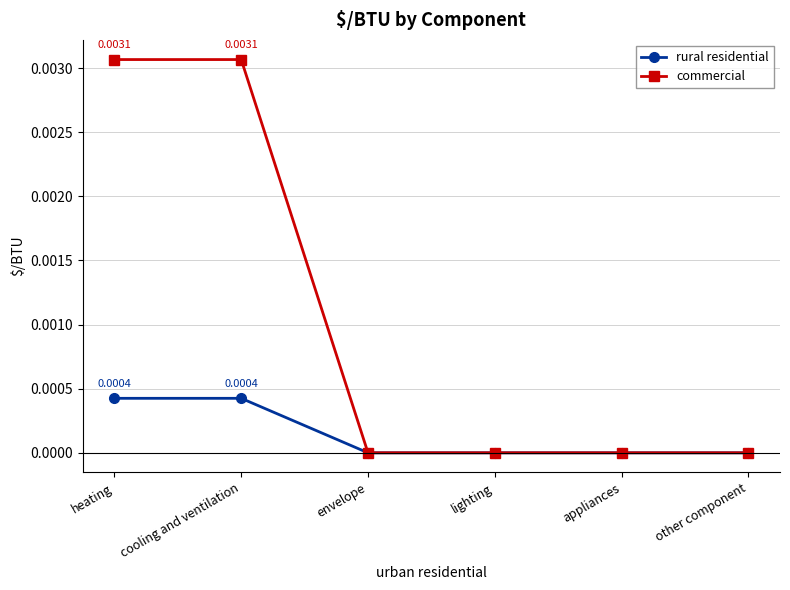

List the series in order of their peak value, highest first.

commercial, rural residential